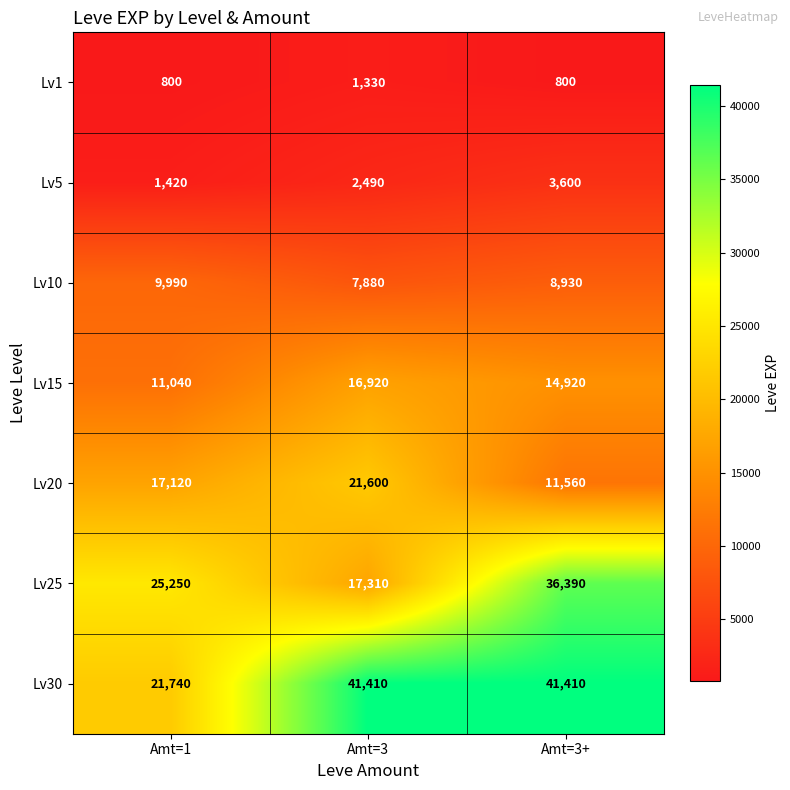

The value of Lv30 at Amt=3 is 41410. True or false?

True